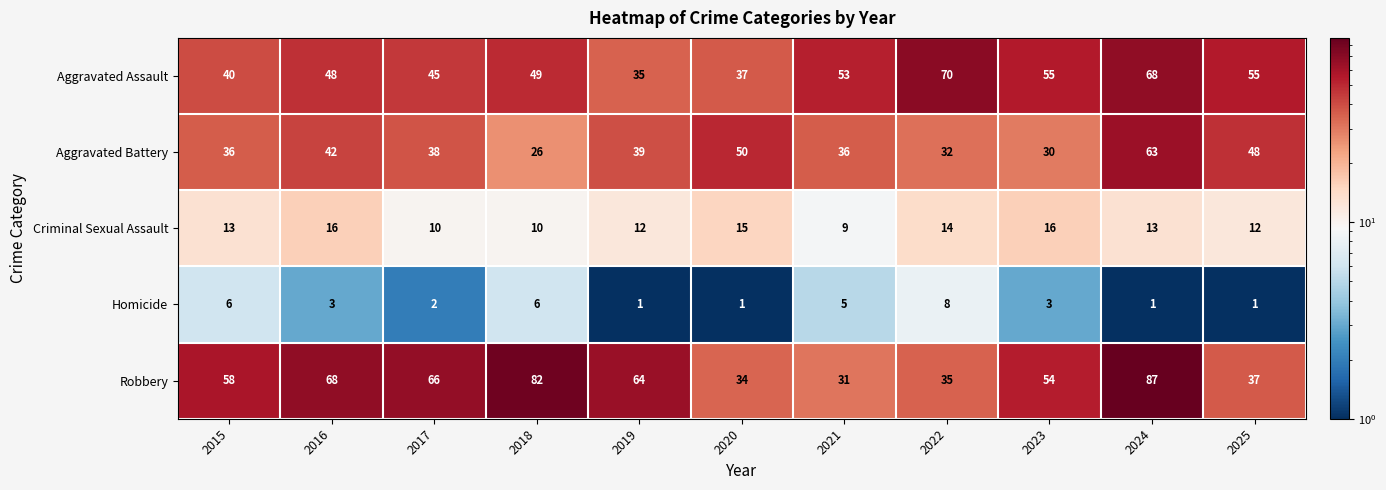

What is the total value across all series at 2017?

161